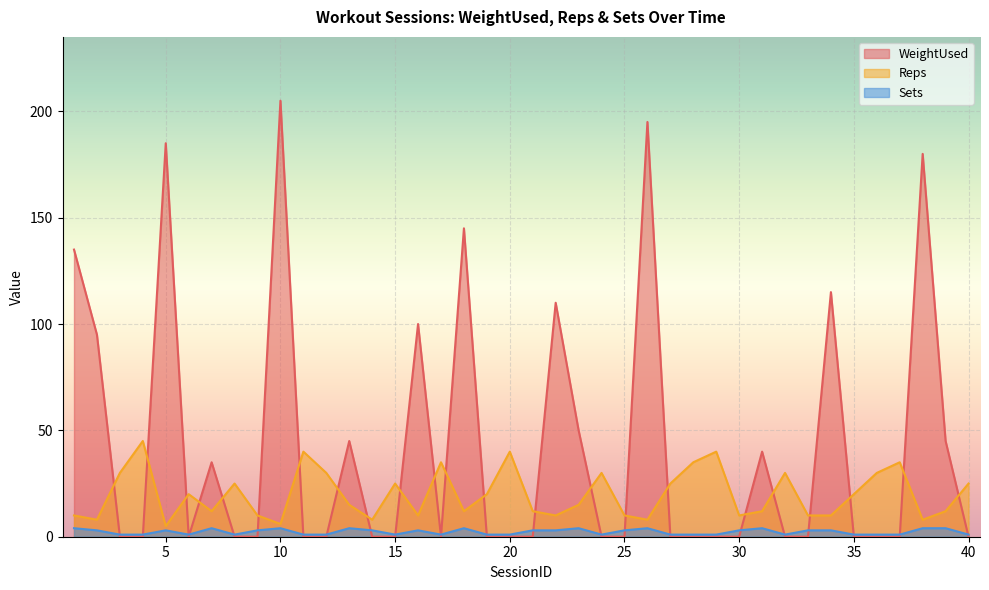

How many data points in WeightUsed are above 0?

15